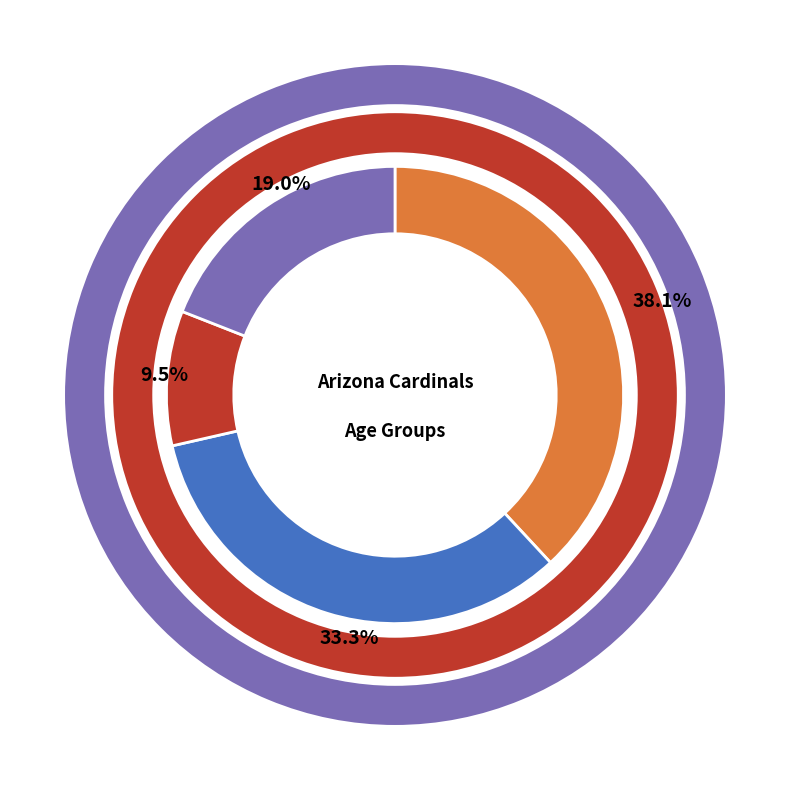

True or false: 7 accounts for 1% of the total.

False